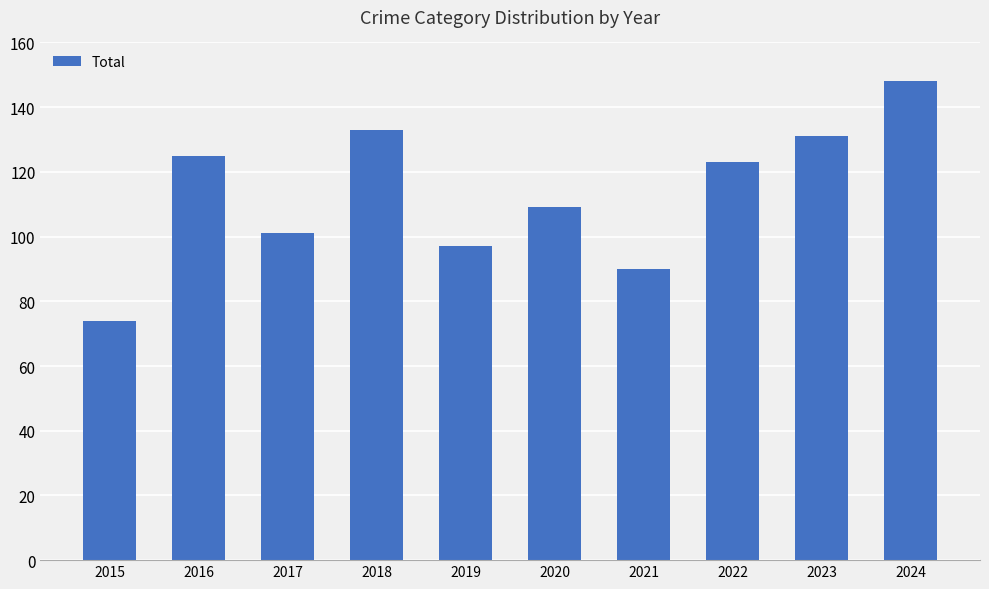

Reading left to right, transcribe all the data shown in this chart.

2015=74	2016=125	2017=101	2018=133	2019=97	2020=109	2021=90	2022=123	2023=131	2024=148